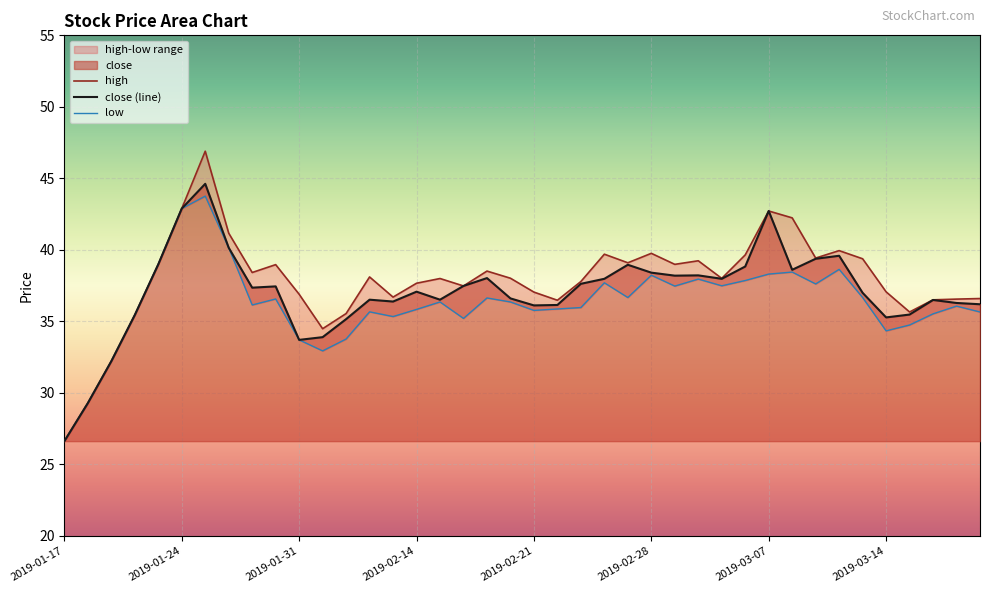

What is the label of the 35th point from the left?

2019-03-13